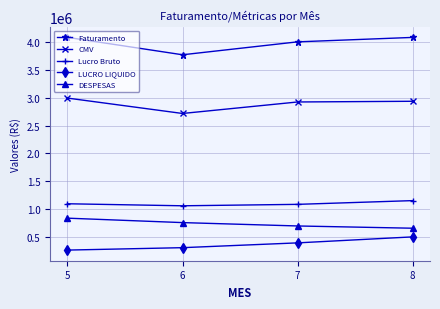

Is this an area chart (filled region under the line)?

No